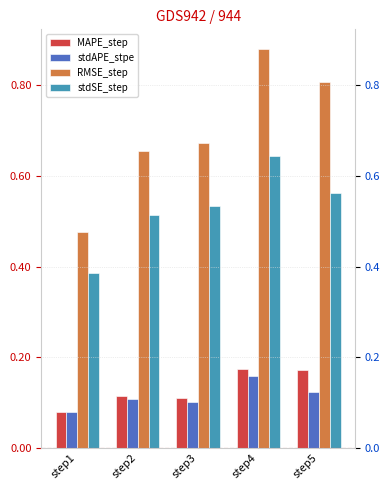

What is the value of the RMSE_step bar at the 1st from the left?

0.5